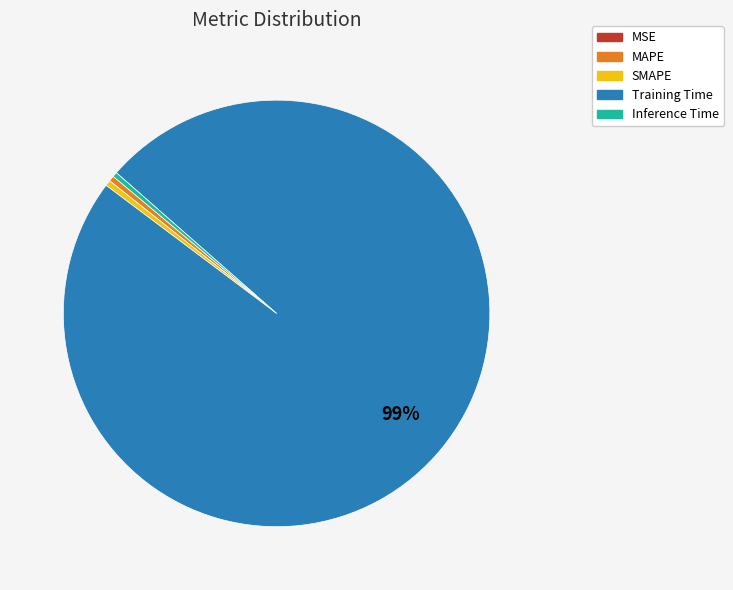

Is there a majority slice in this chart?

Yes